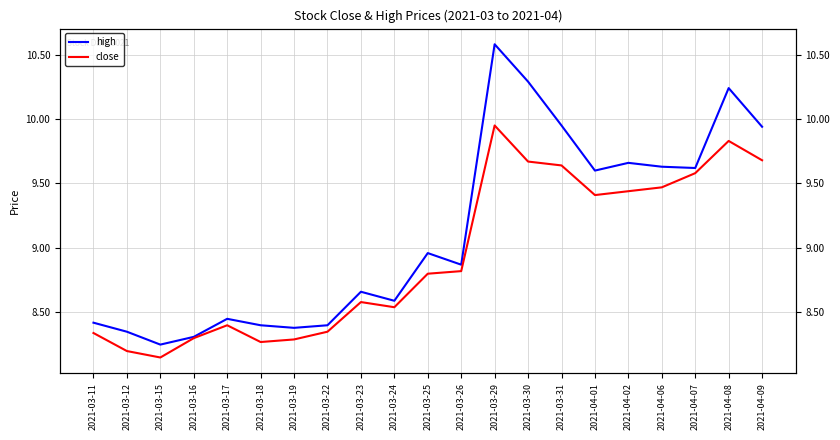

At which category does the chart reach its peak across all series?

2021-03-29